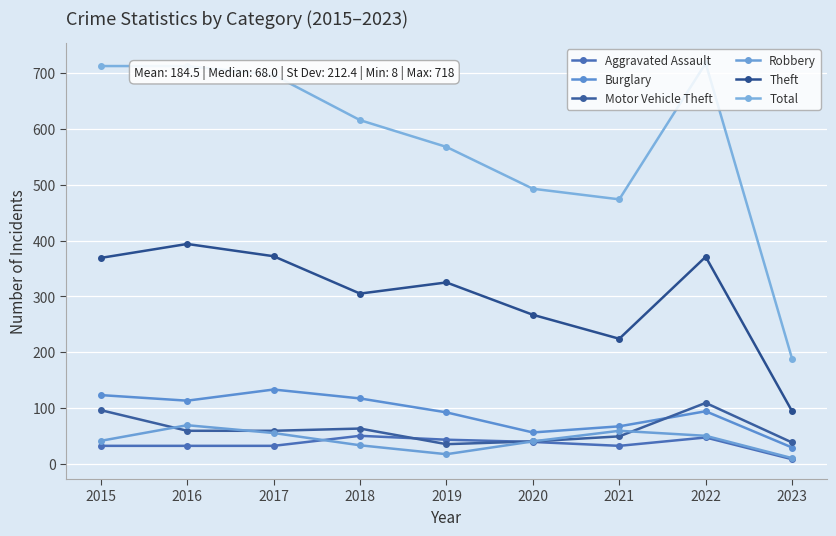

The value of Burglary at 2015 is 123. True or false?

True